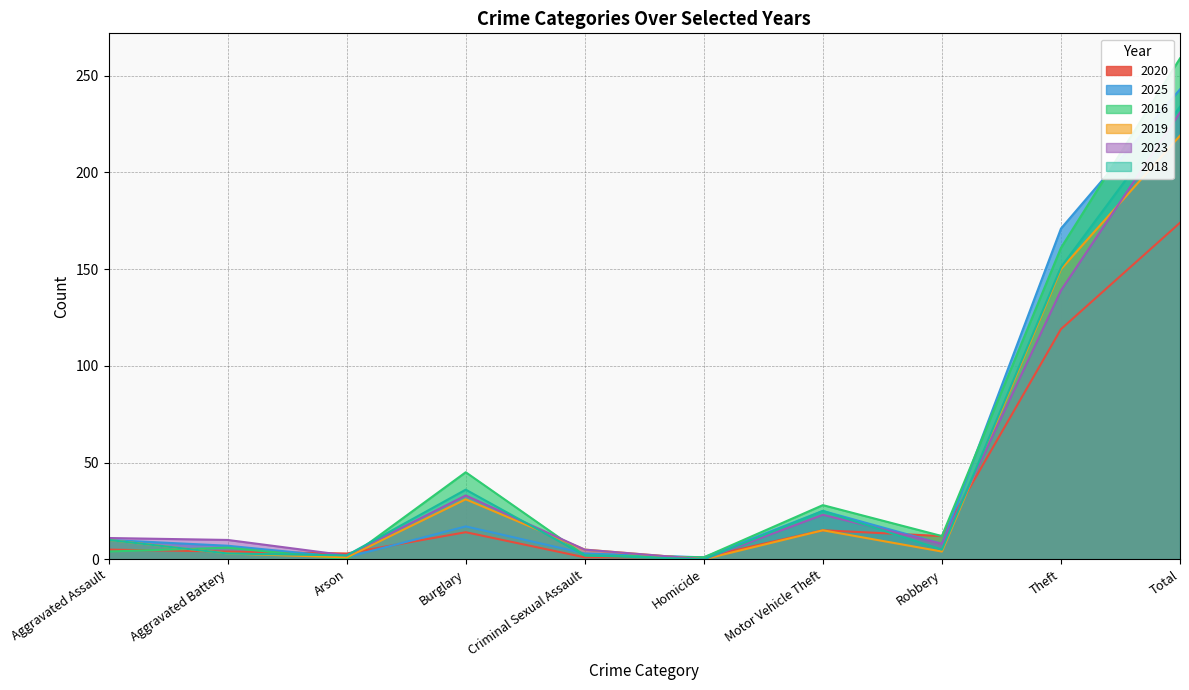

What is the difference between the second highest and minimum values in the 2016 series?

161